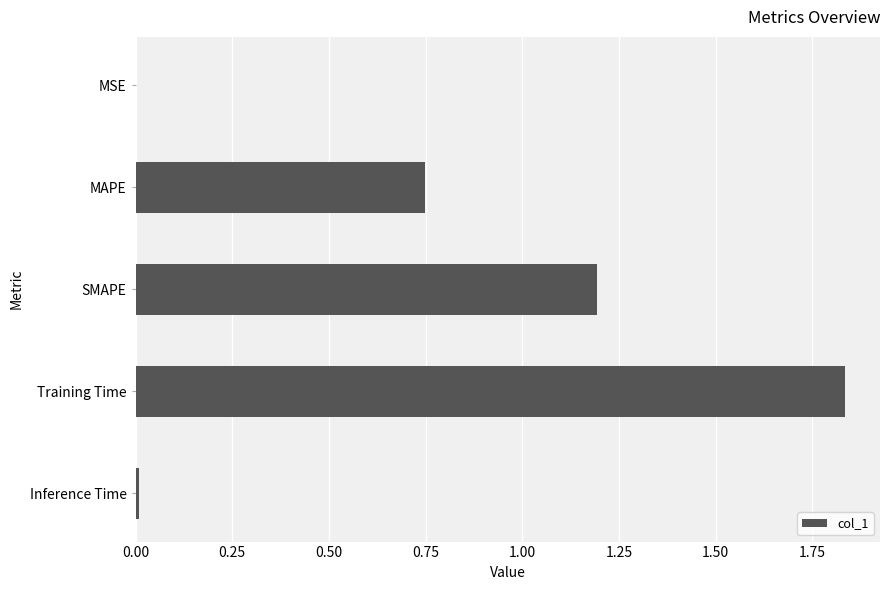

Is it true that the value at Training Time is 0.4?

False